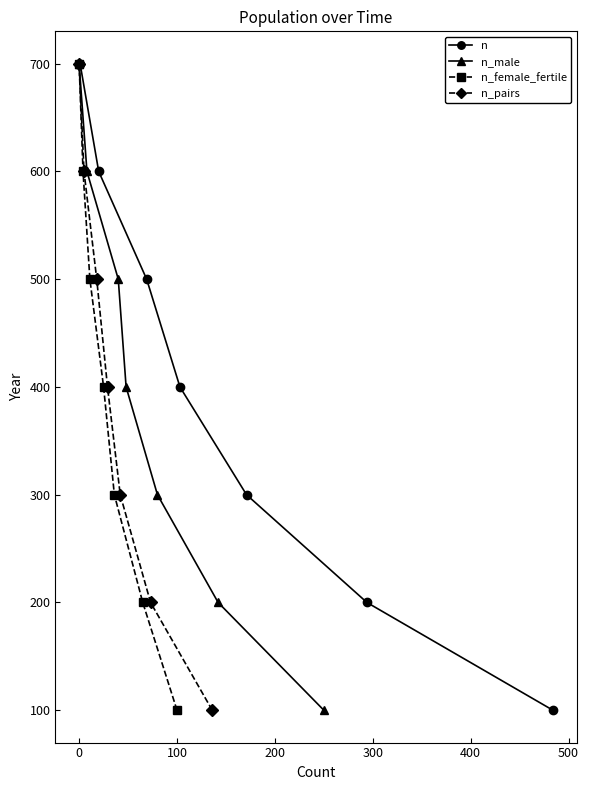

How many n_female_fertile values are between 200 and 600?

5